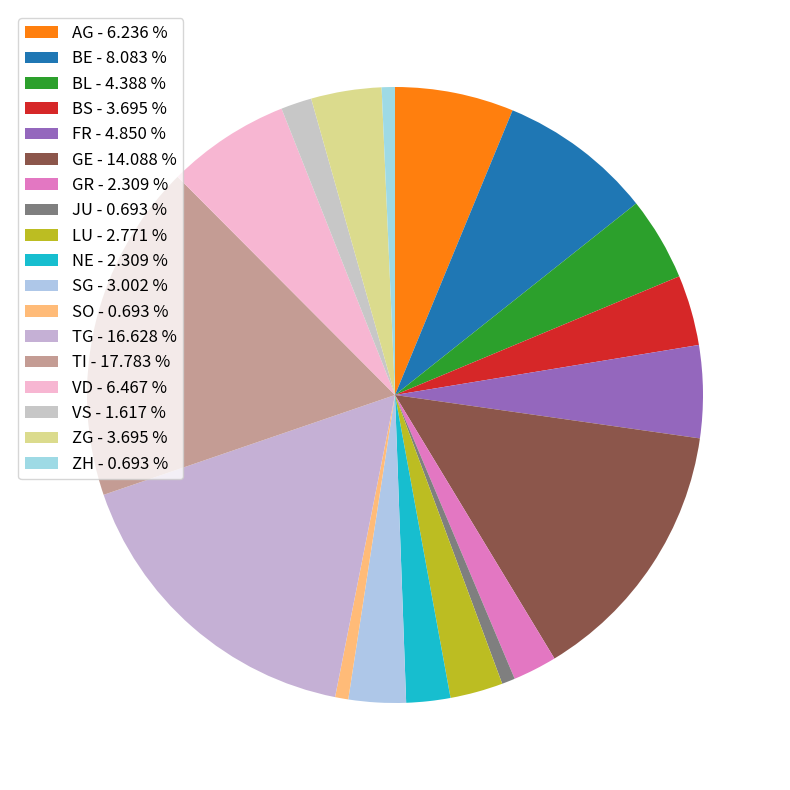

Count the number of slices in the pie.

18